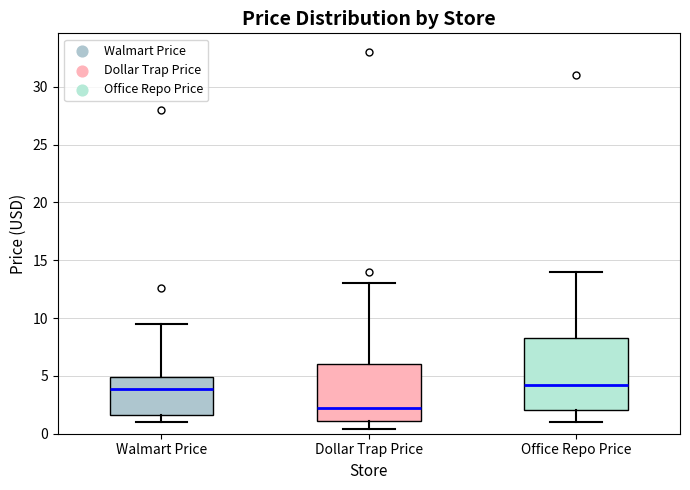

Reading left to right, transcribe this box plot: for each box, give where its median line is, the range the box spans, and where its two whiskers end, as read against the y-axis. The values are not printed on the chart, so give them approximately, as read against the axis.

Walmart Price: median 4.0, box 1.5 to 5.0, whiskers 1.0 to 9.5
Dollar Trap Price: median 2.0, box 1.0 to 6.0, whiskers 0.5 to 13.0
Office Repo Price: median 4.0, box 2.0 to 8.5, whiskers 1.0 to 14.0